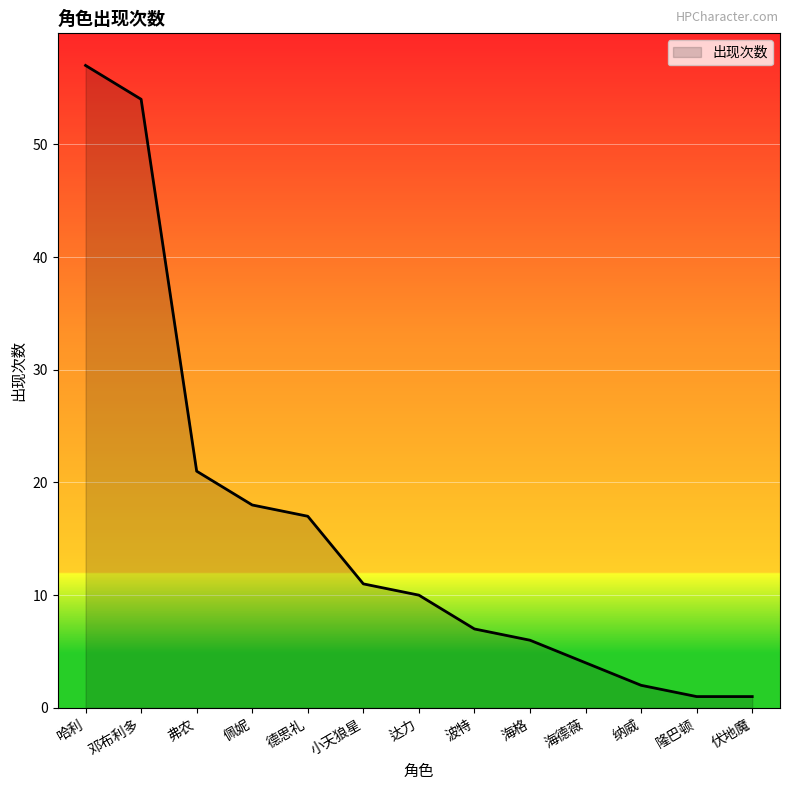

What is the greatest value displayed?

57